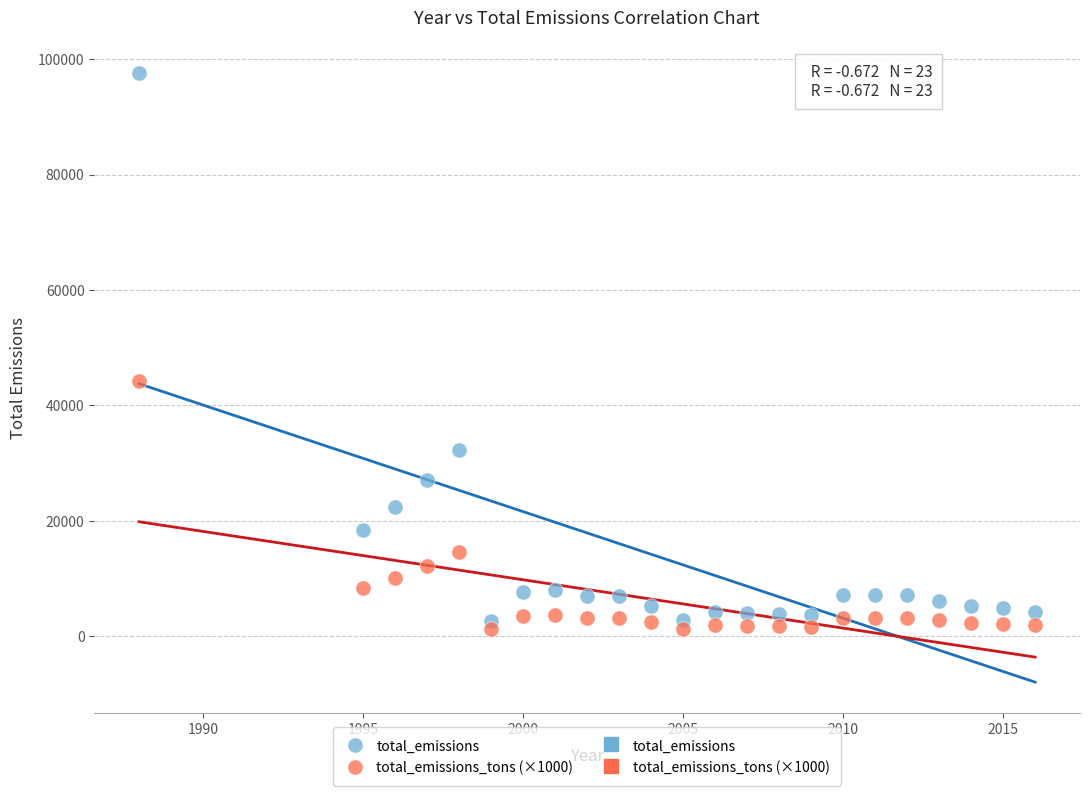

Which series reaches the minimum Y coordinate?

total_emissions_tons (×1000)